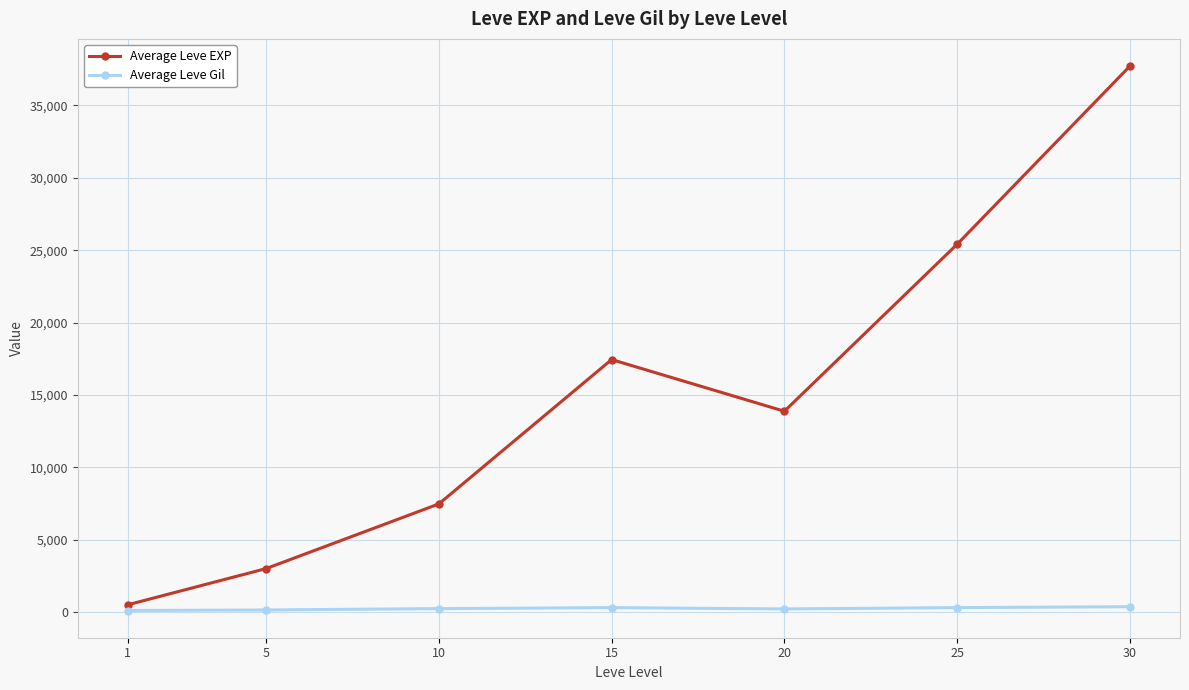

At which label does Average Leve EXP first exceed 13876?

15